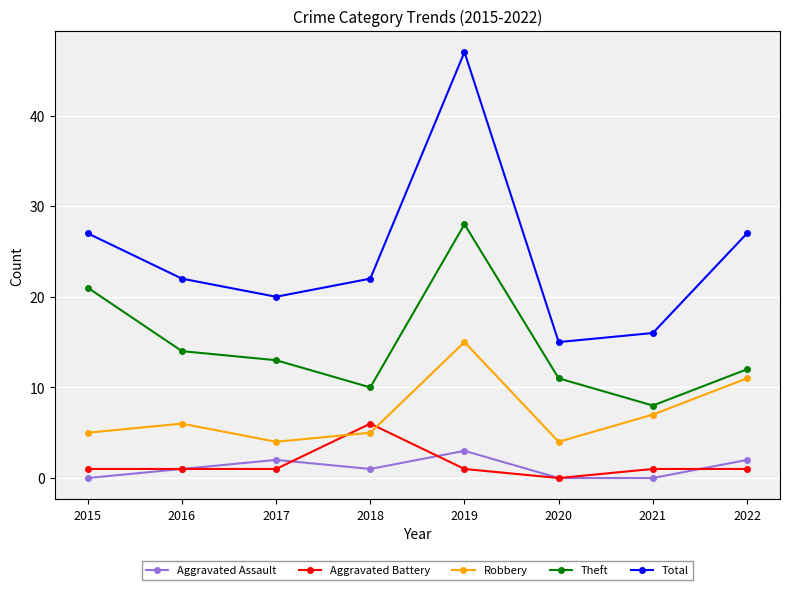

What is the sum of the Aggravated Battery values at 2016 and 2019?

2